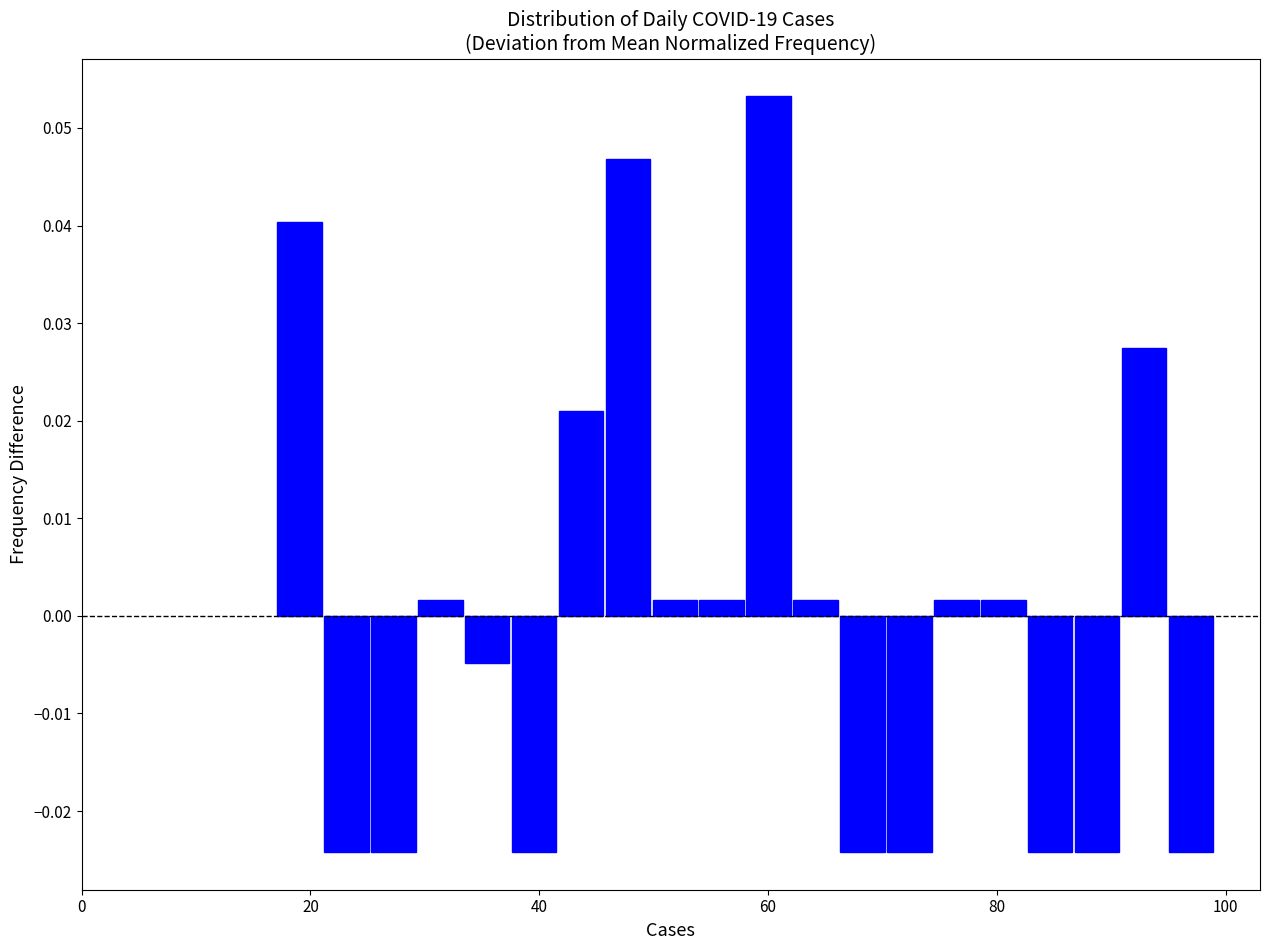

Read against the x-axis, roughly where is the centre of the tallest bar?

60